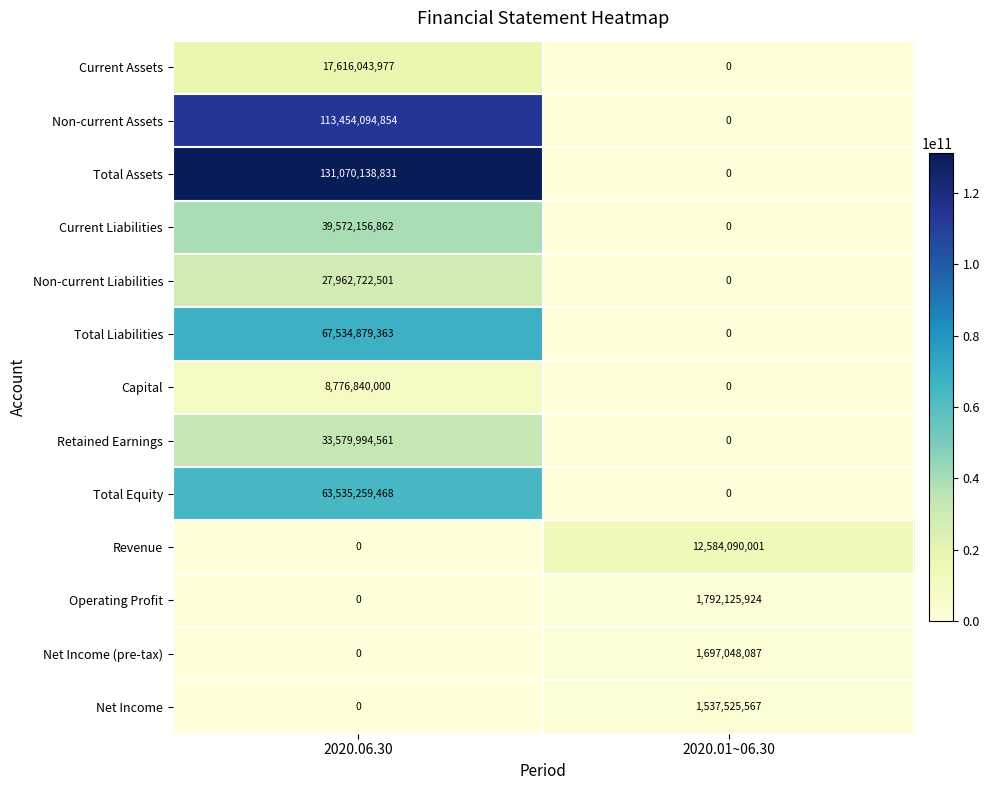

What is the total value across all series at 2020.01~06.30?

17610789579